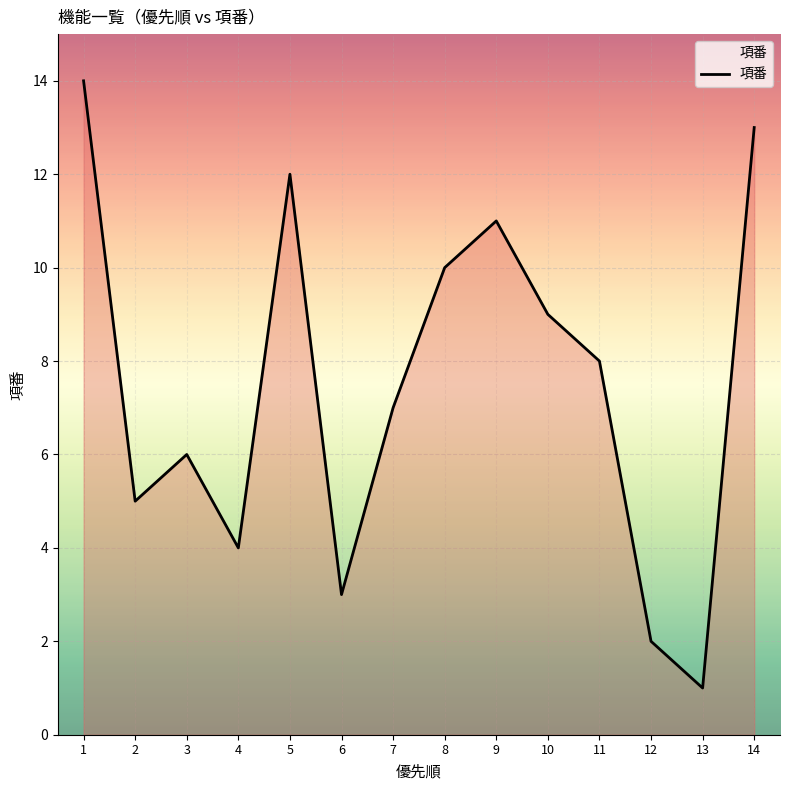

What is the greatest value displayed?

14